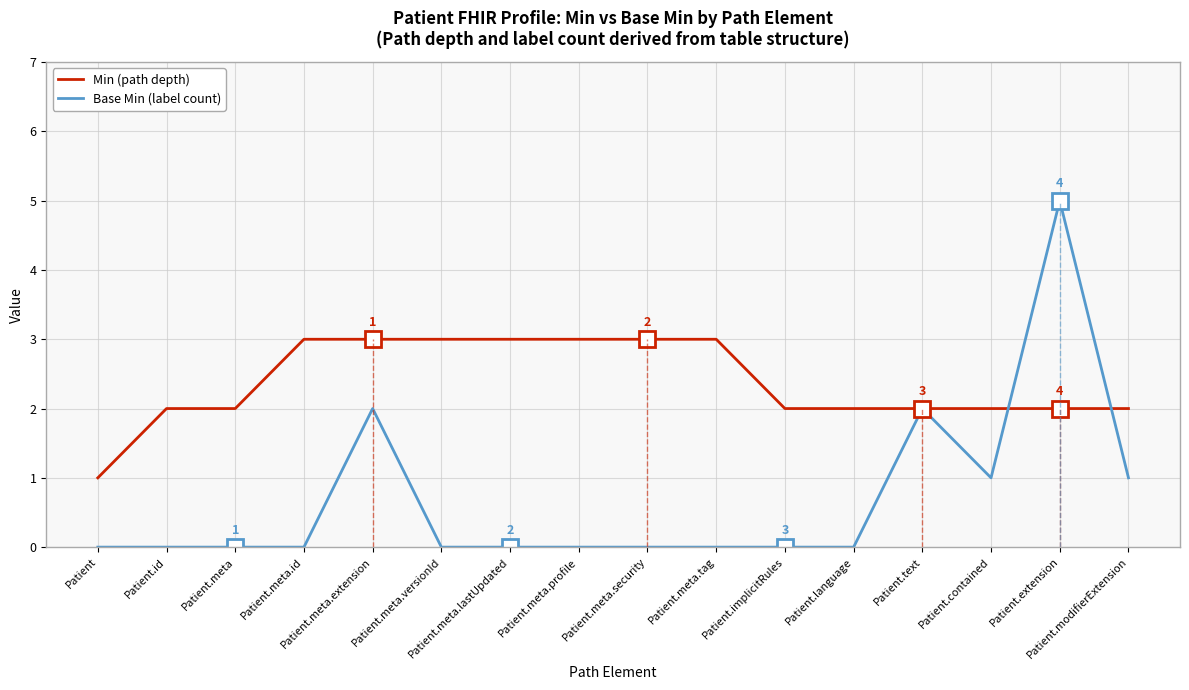

Which series has the widest spread of values?

Base Min (label count)